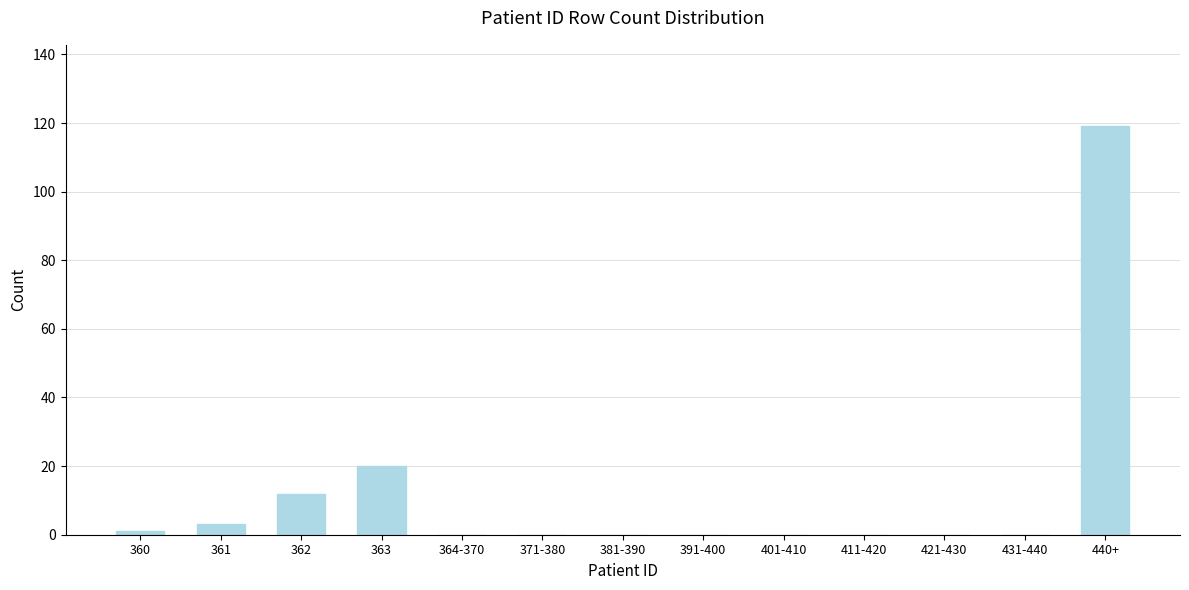

Reading left to right, extract all data points from this chart.

360=1	361=3	362=12	363=20	364-370=0	371-380=0	381-390=0	391-400=0	401-410=0	411-420=0	421-430=0	431-440=0	440+=119